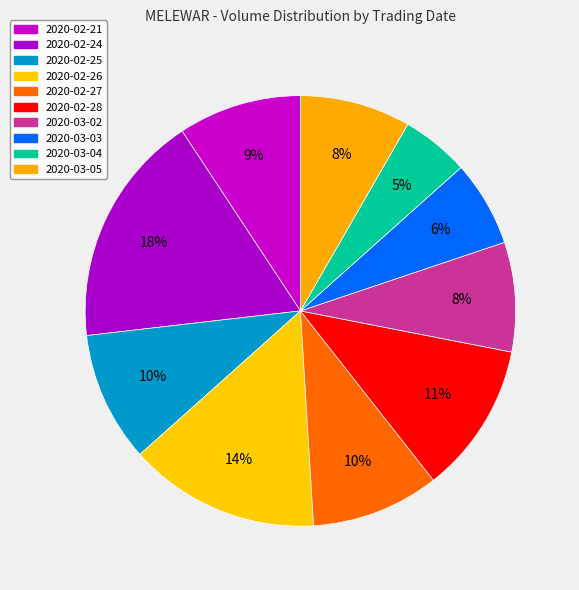

To the nearest percent, what portion does 2020-03-03 represent?

6%